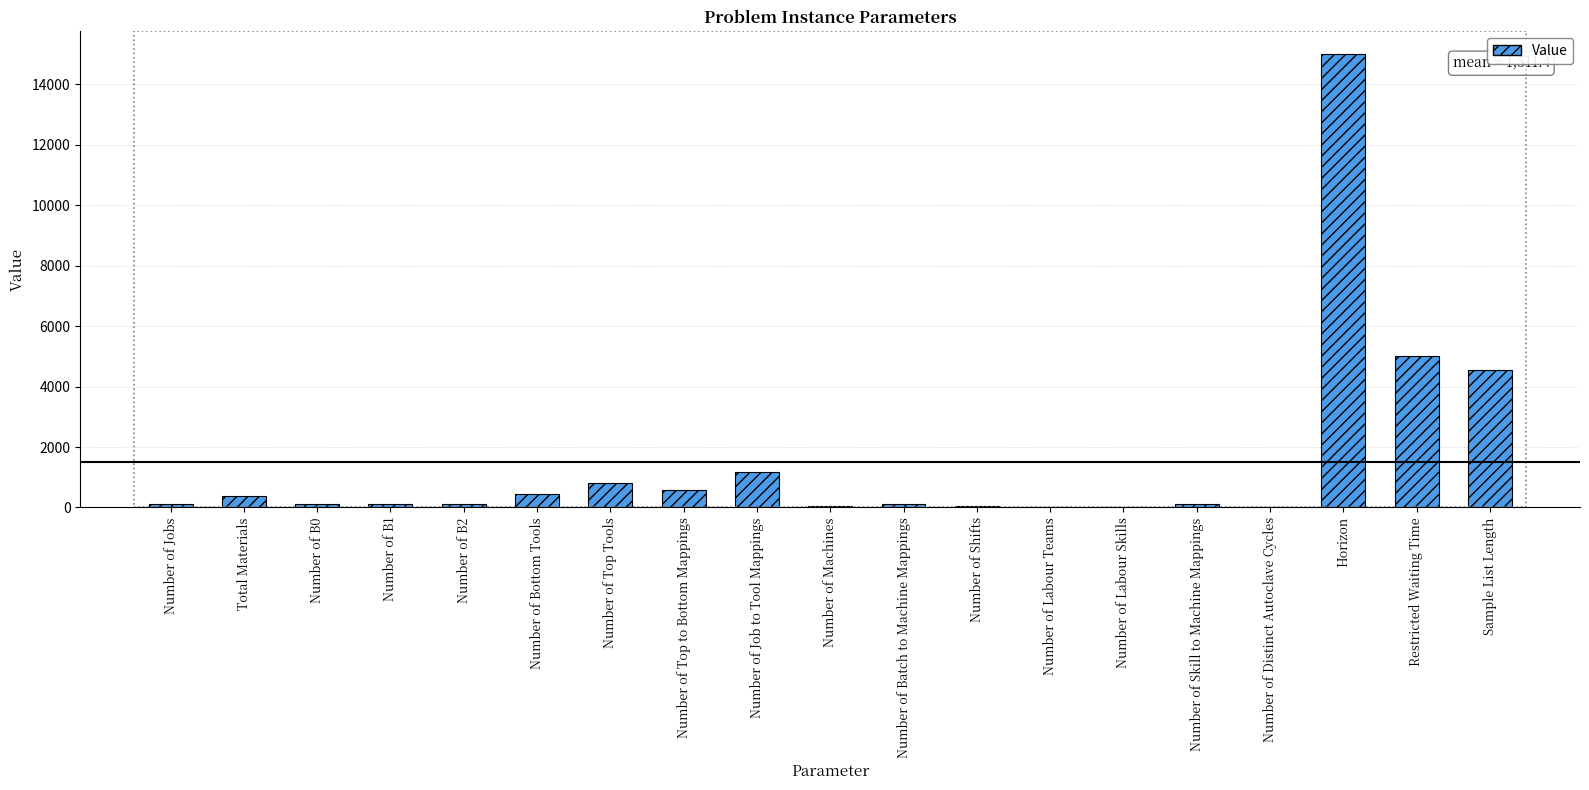

How many categories are shown in the chart?

19